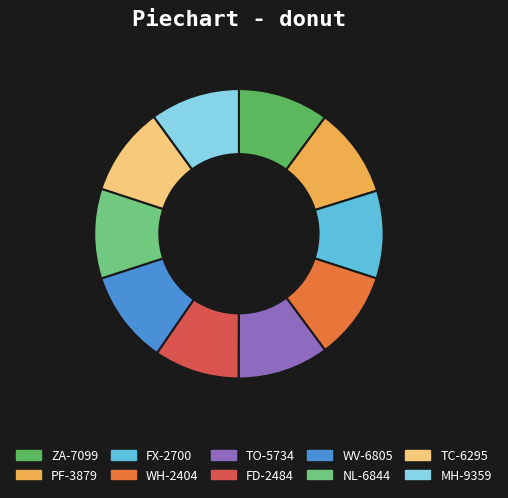

Count the number of slices in the pie.

10